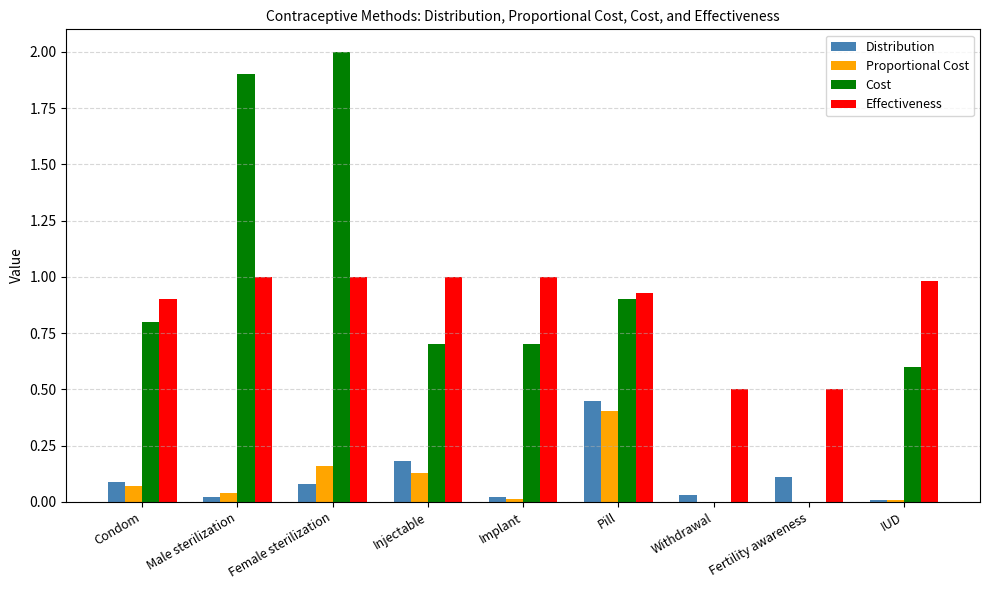

At which category does the chart reach its peak across all series?

Female sterilization